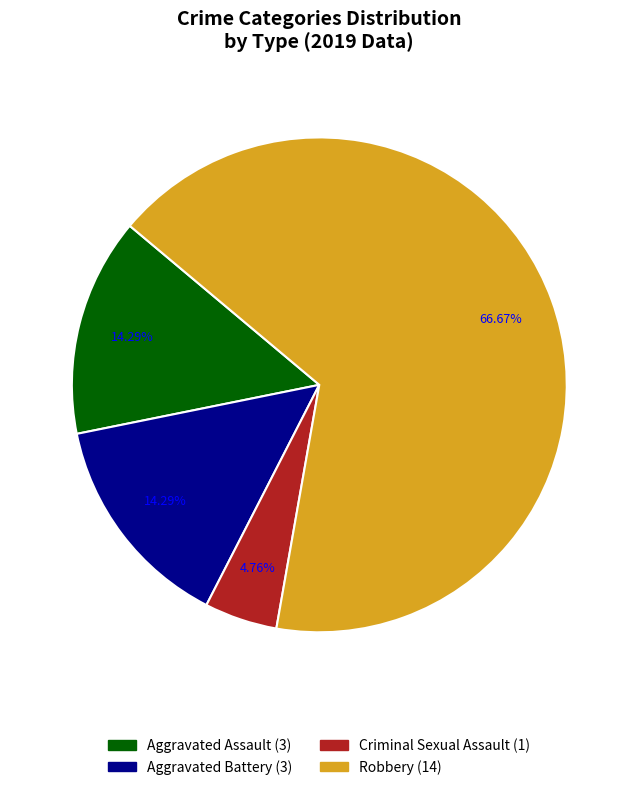

Between Robbery and Aggravated Assault, which is larger?

Robbery